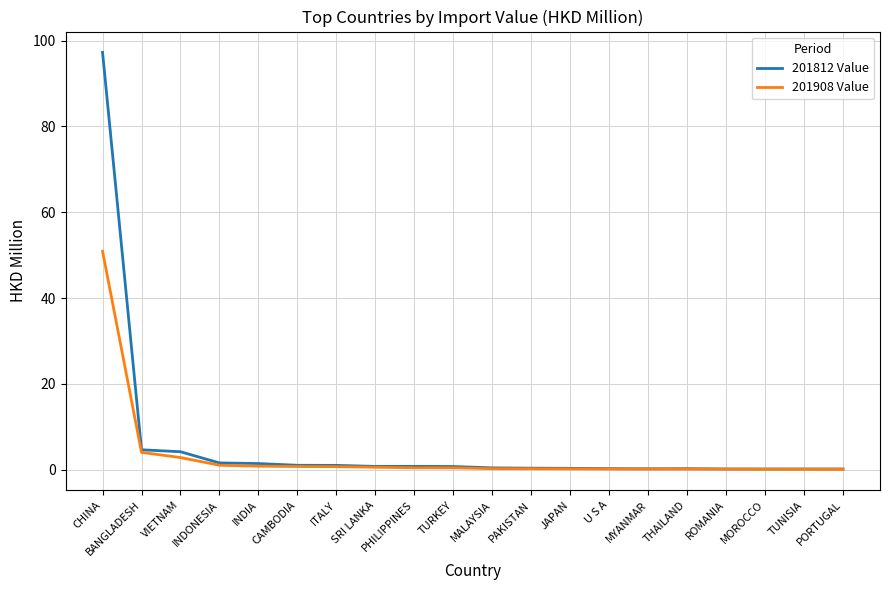

What is the maximum value shown in the chart?

97.2